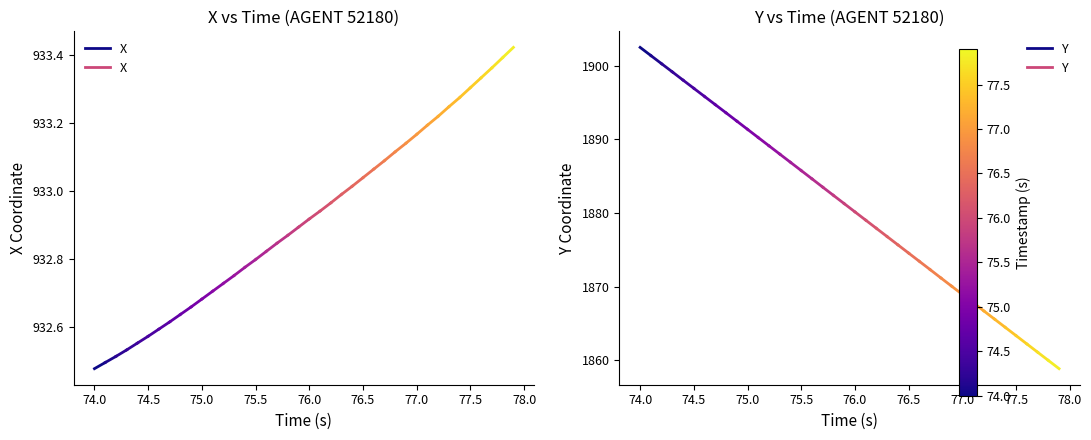

How many lines are shown in the chart?

2